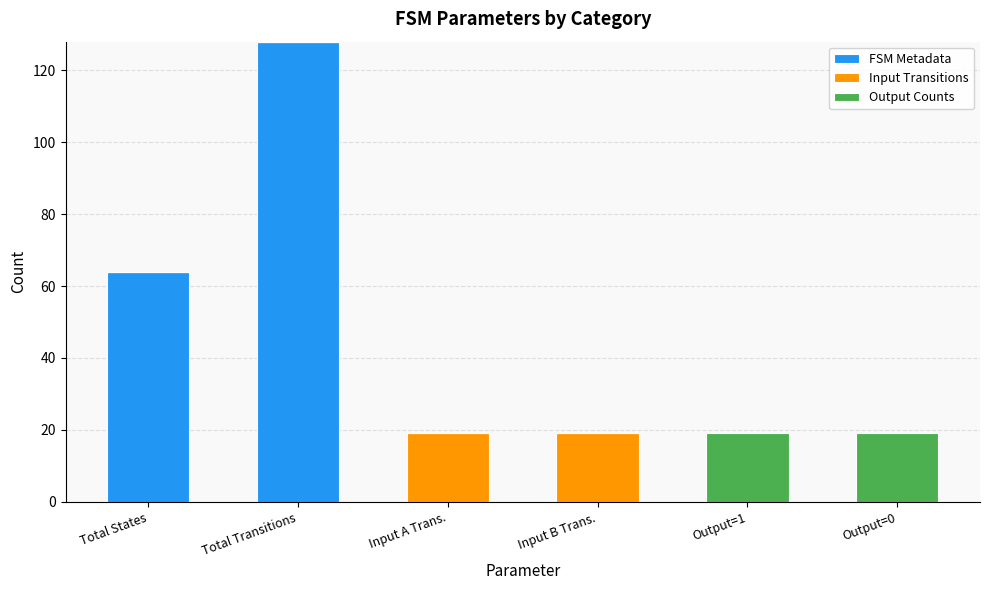

Are the bars grouped side by side (vs. stacked)?

No